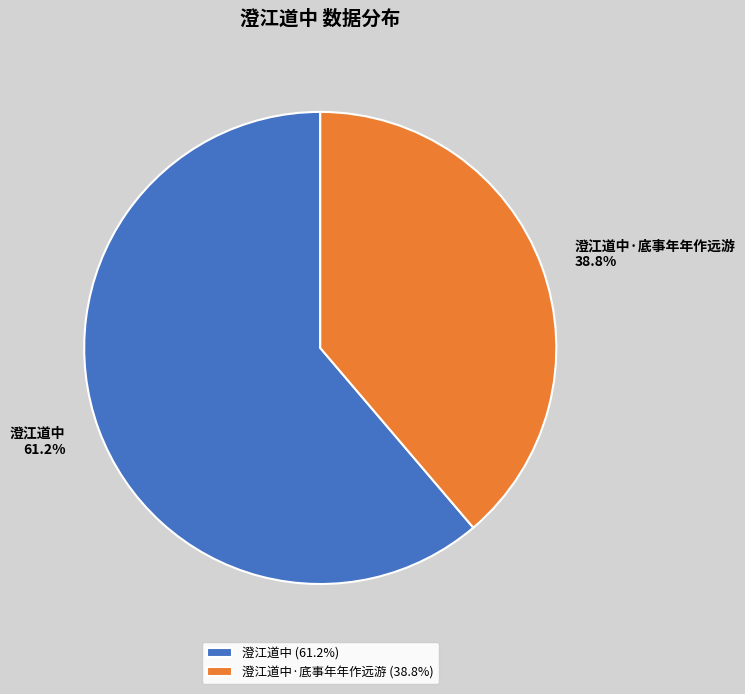

Does 澄江道中 account for over 50% of the chart?

Yes